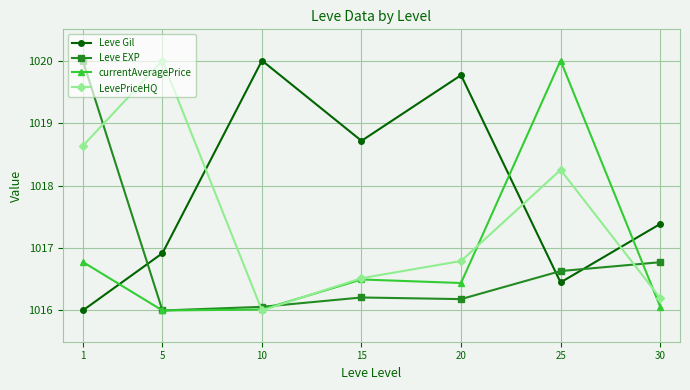

What is the difference between the Leve Gil values at 20 and 25?

3.3